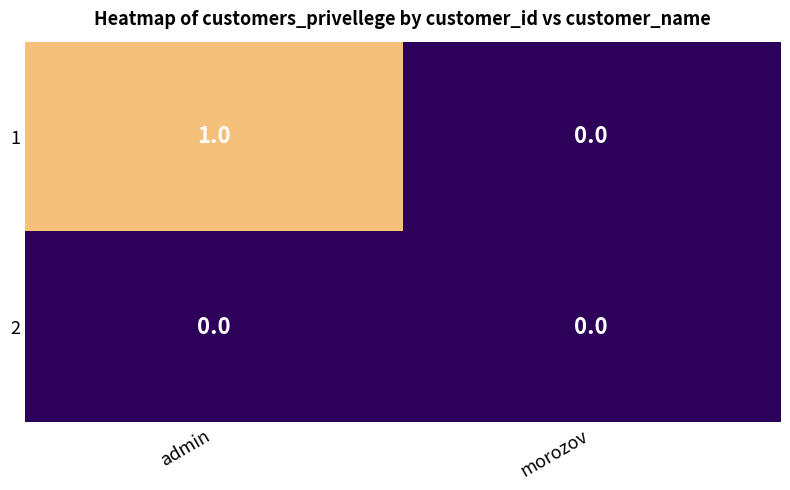

At admin, list the series in order from largest to smallest.

1, 2